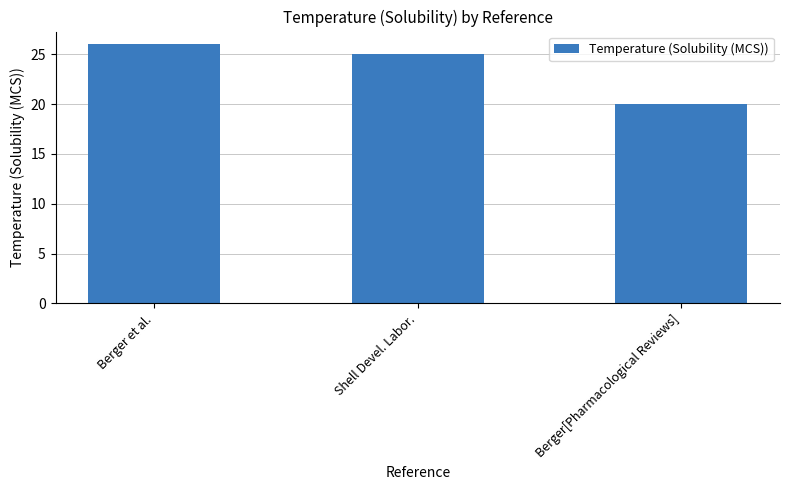

How many data points does each series have?

3